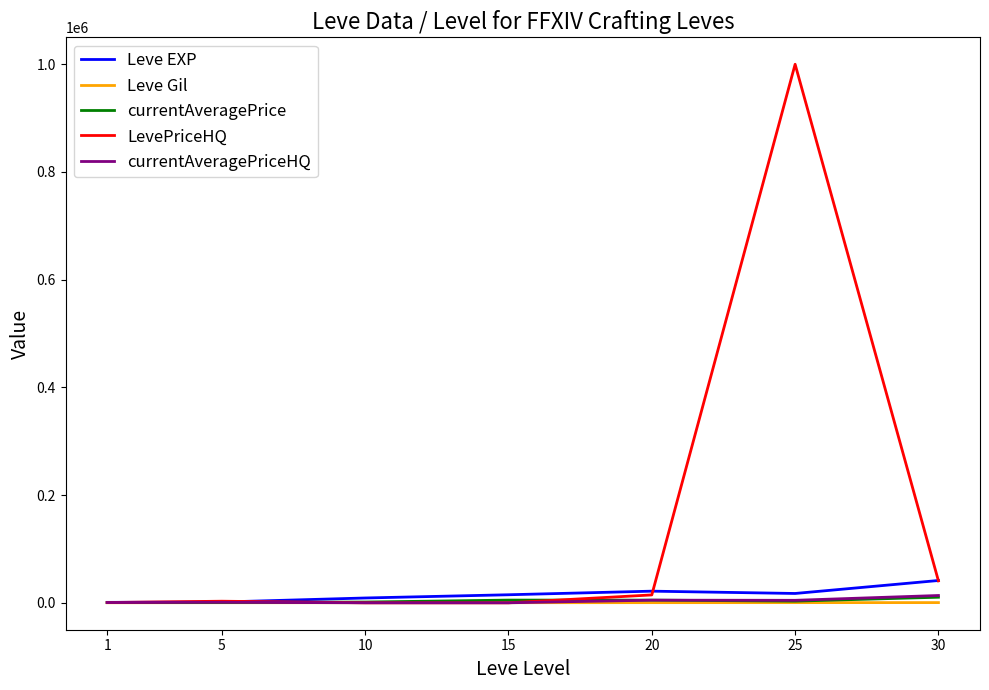

The value of LevePriceHQ at 25 is 1350463.1. True or false?

False